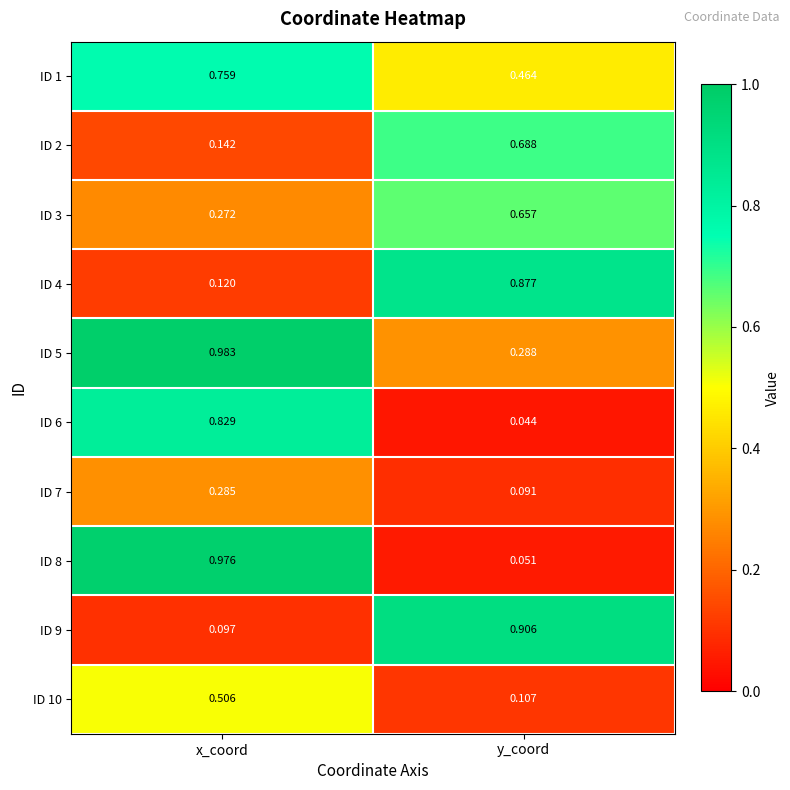

Which label corresponds to the largest value in the chart?

x_coord